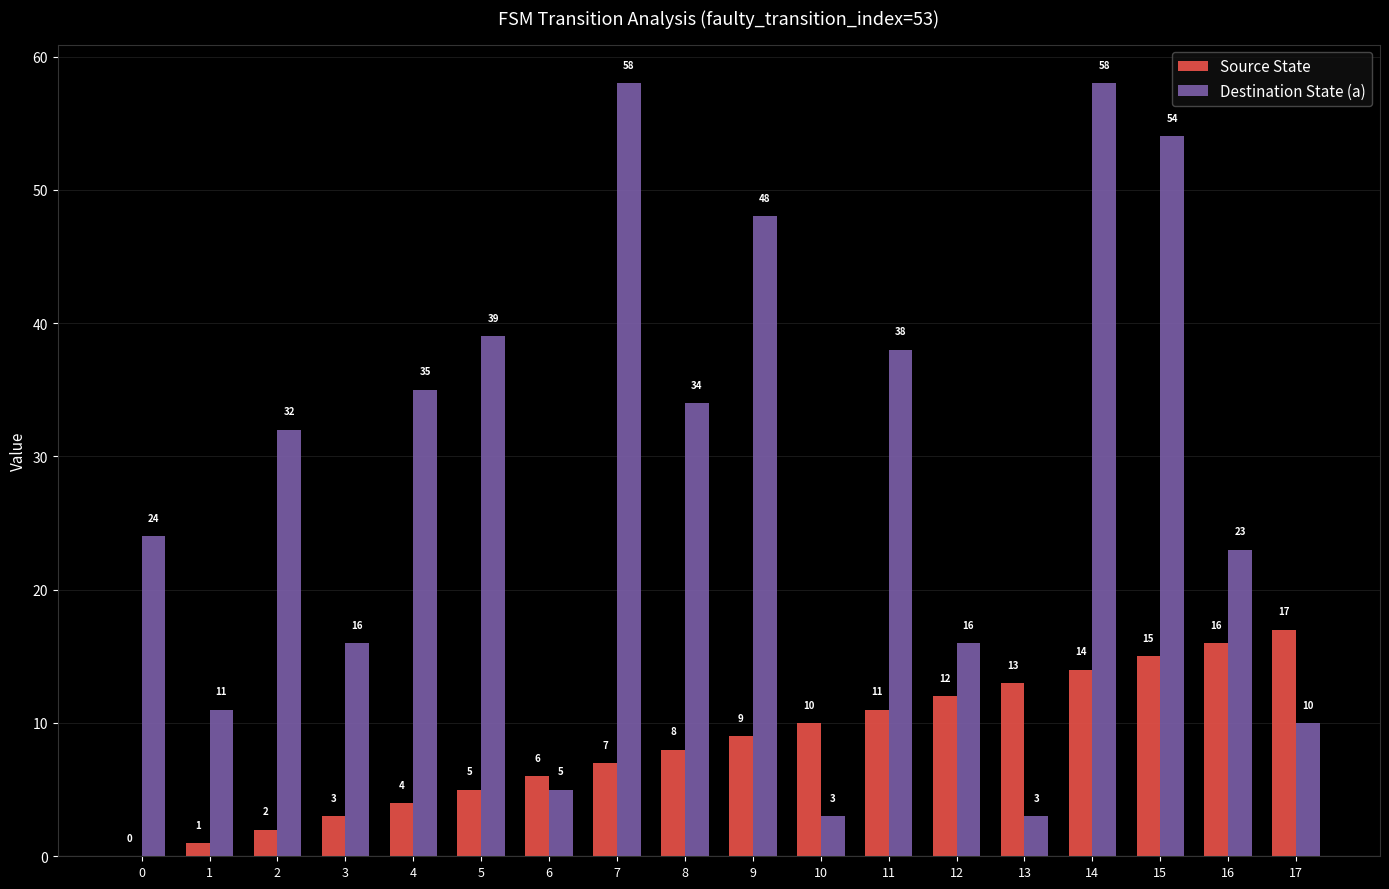

What is the highest value of the Destination State (a) series?

58